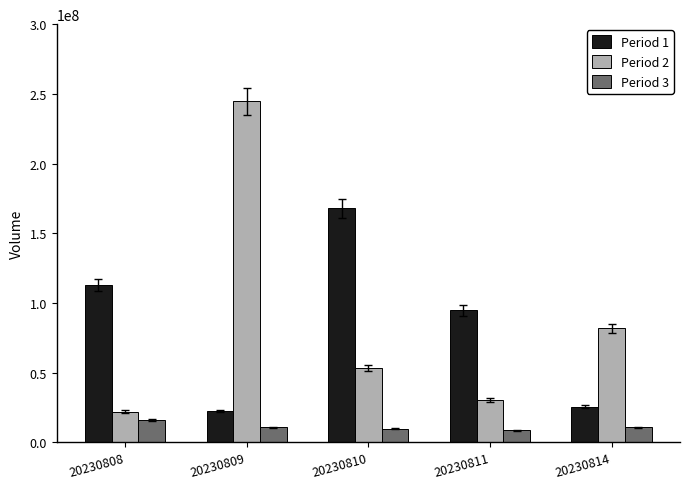

List the series in order of their peak value, lowest first.

Period 3, Period 1, Period 2